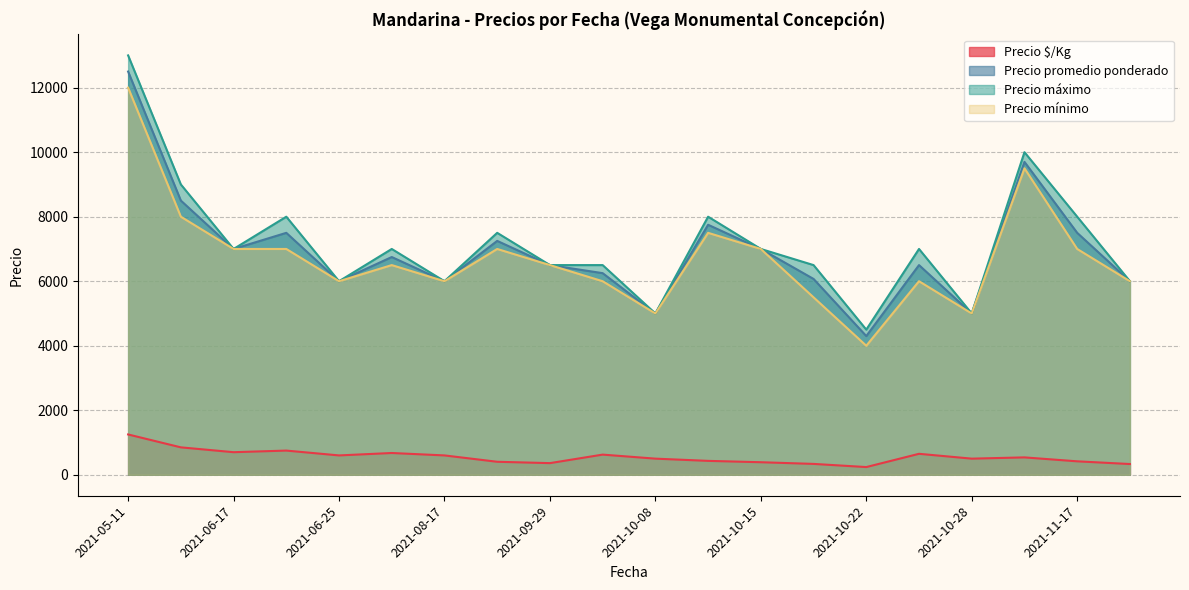

Which series has the widest spread of values?

Precio máximo